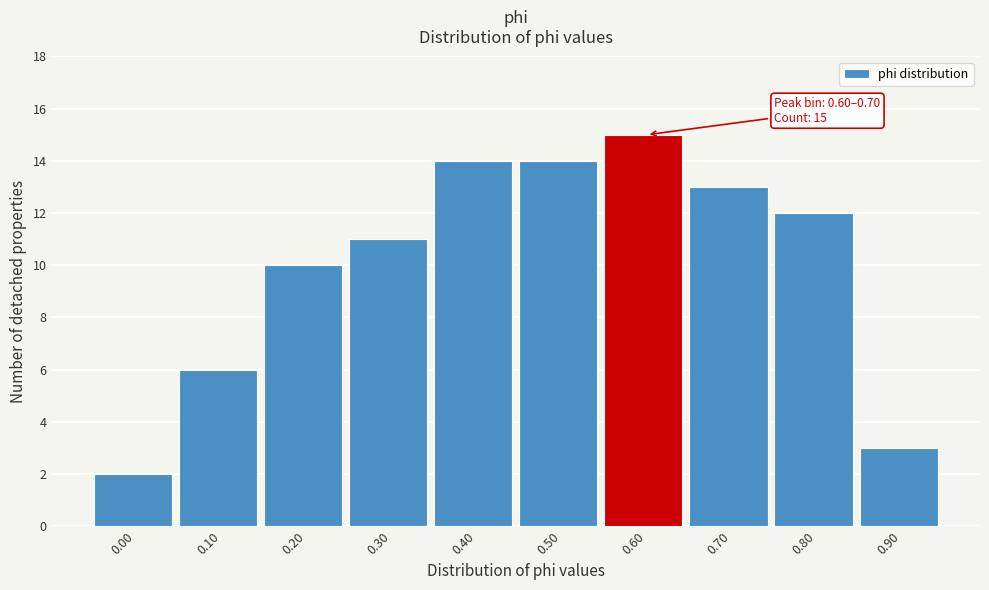

Reading left to right, transcribe all the data shown in this chart.

0.00=2	0.10=6	0.20=10	0.30=11	0.40=14	0.50=14	0.60=15	0.70=13	0.80=12	0.90=3